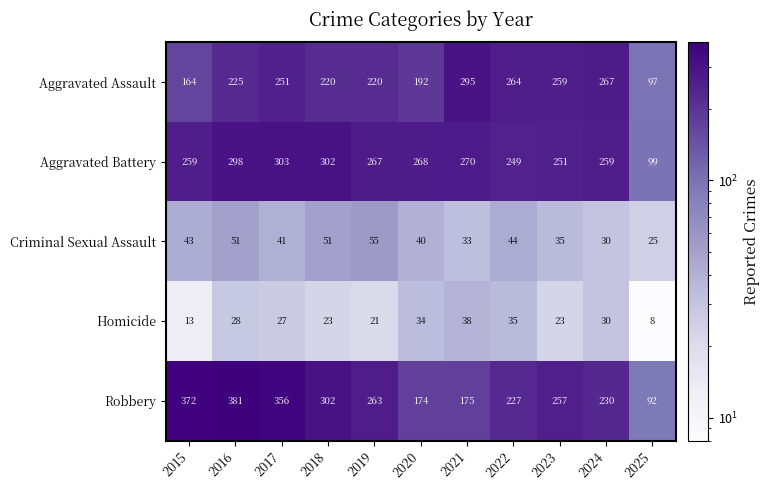

What value does the Aggravated Battery series have at 2019, to the nearest 10?

270